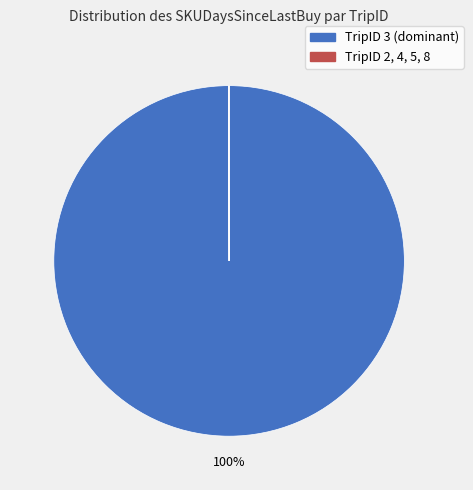

Which slice represents more than half of the pie?

3